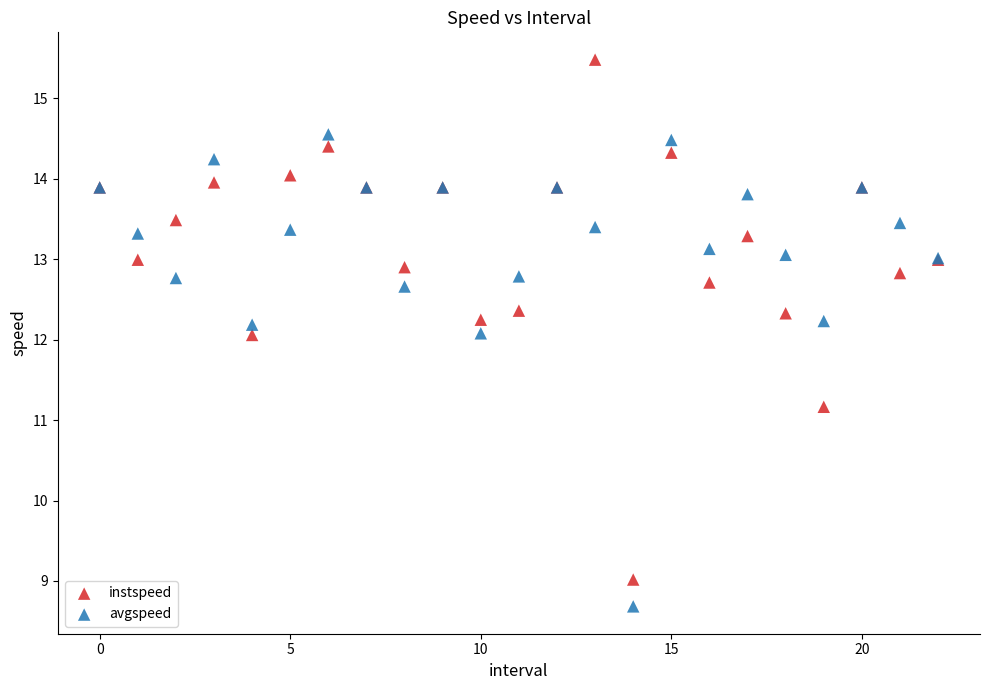

In the avgspeed series, what Y value is closest to 11?

12.1